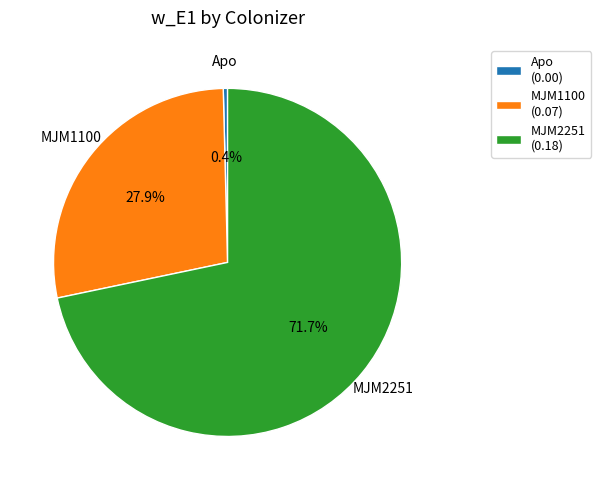

How many segments does this pie chart have?

3